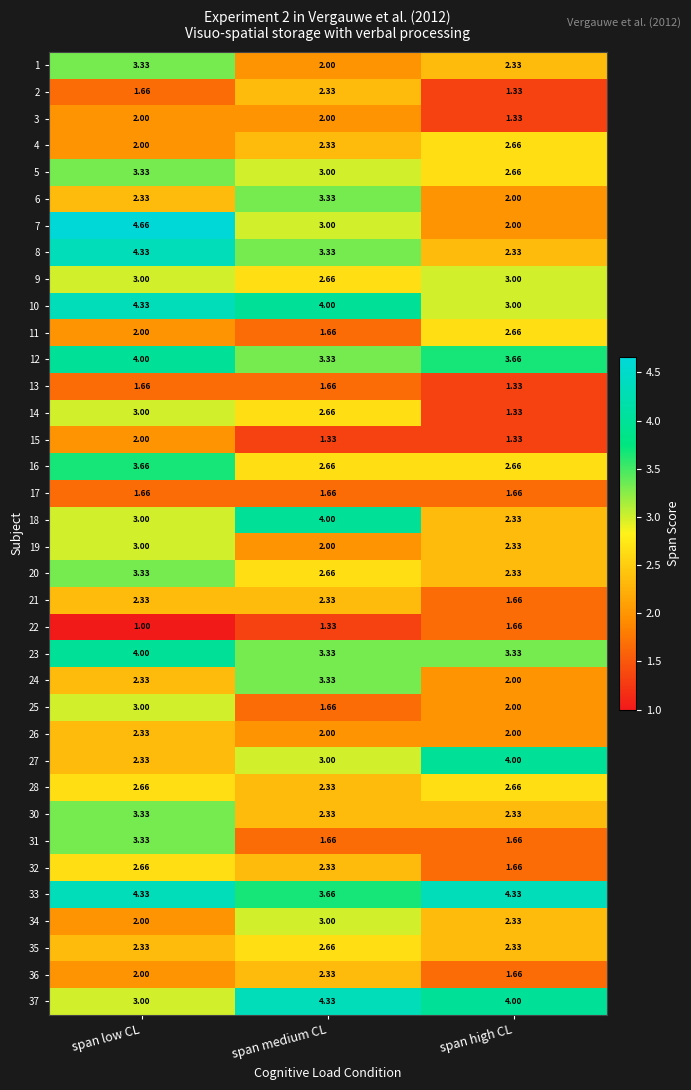

Which category has the highest value across all series?

span low CL